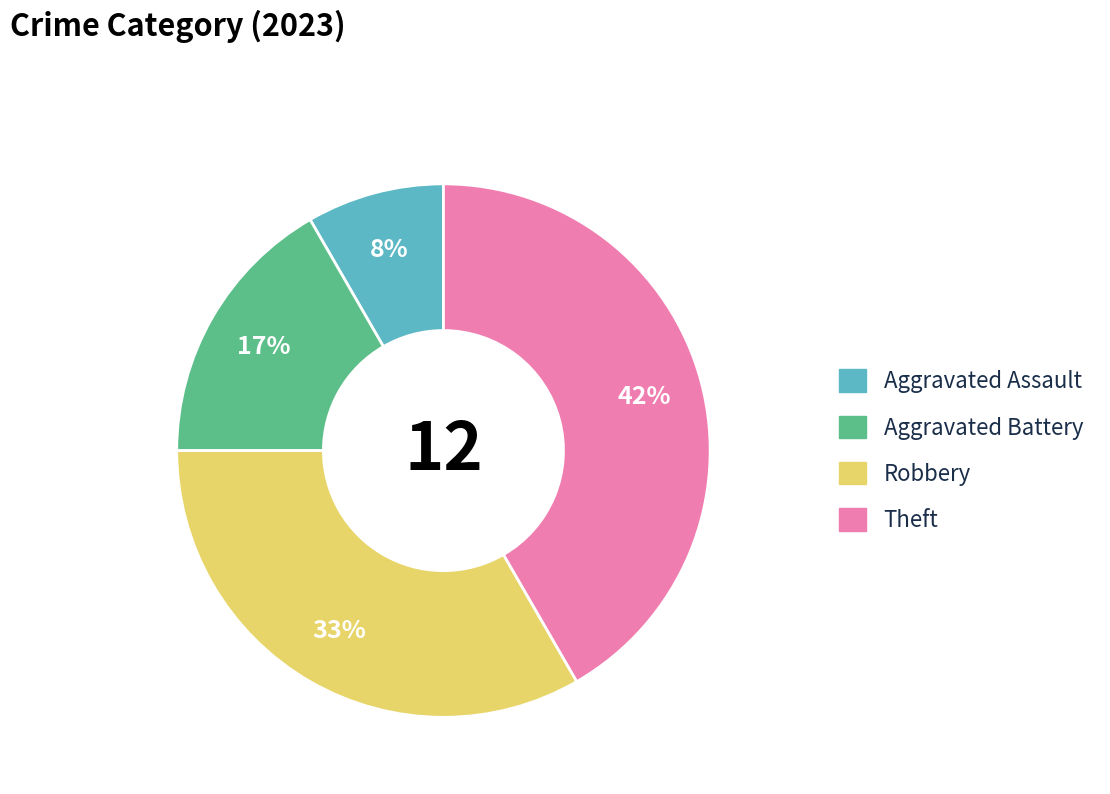

How many segments does this pie chart have?

4